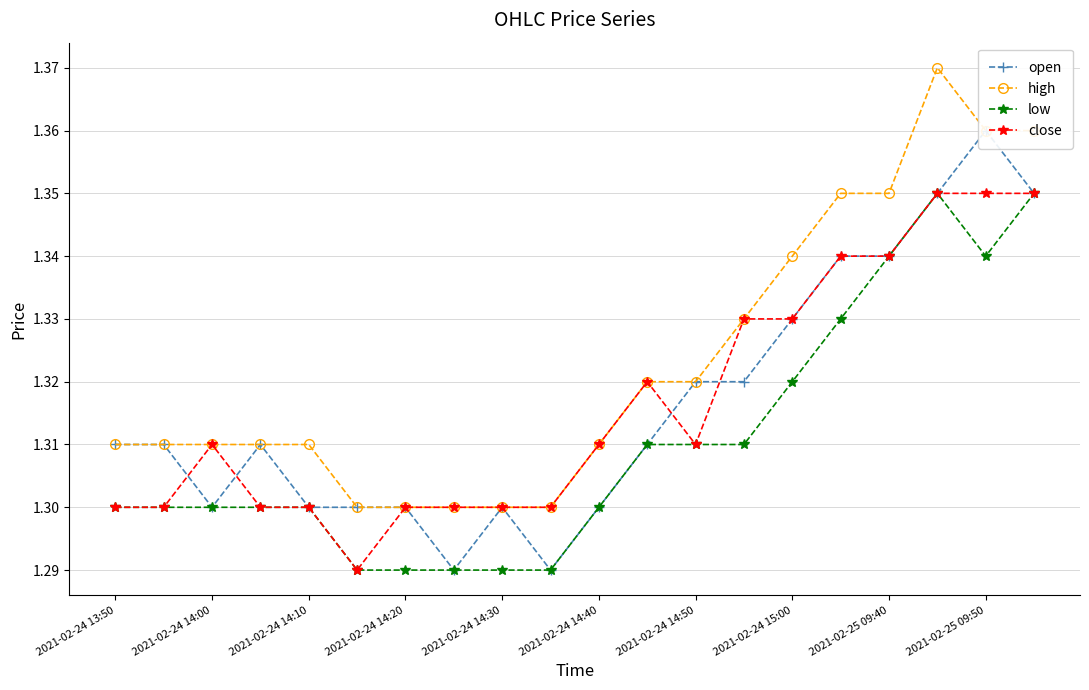

Which category has the highest value across all series?

17